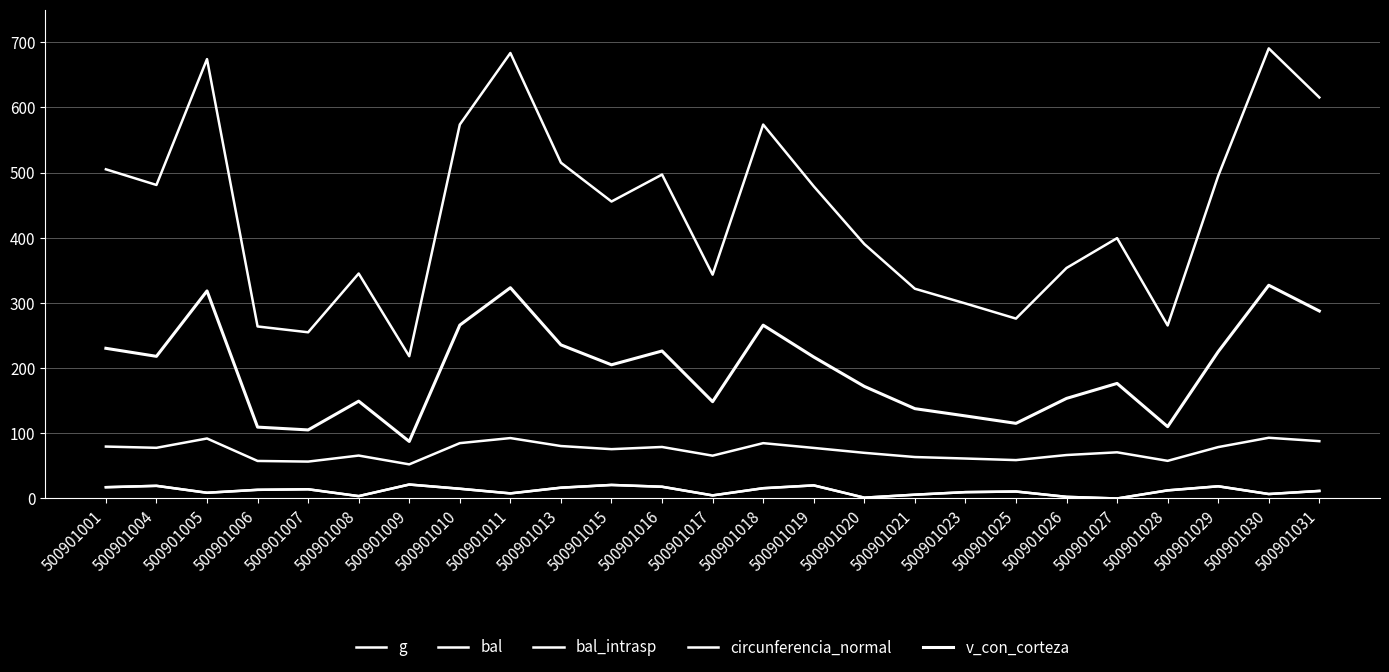

Is this an area chart (filled region under the line)?

No